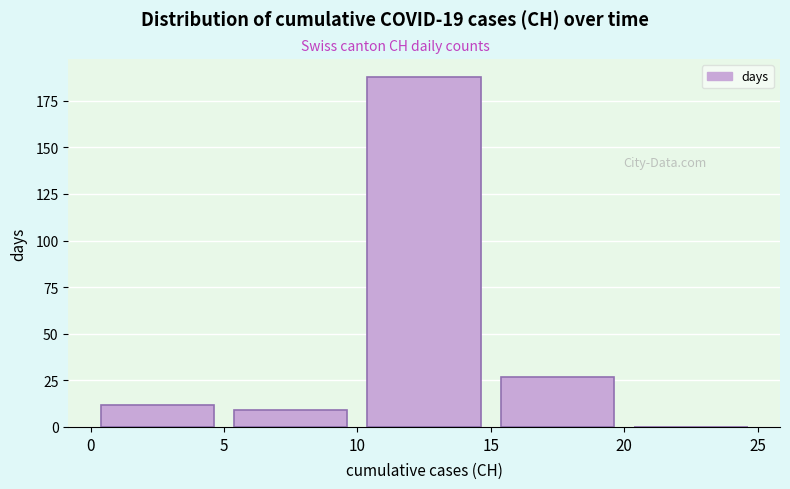

Reading left to right, transcribe this chart: for each bar, give the range it covers on the x-axis and its height. The values are not printed on the chart, so give them approximately, as read against the axis.

0 to 5: 10
5 to 10: 10
10 to 15: 190
15 to 20: 25
20 to 25: 0